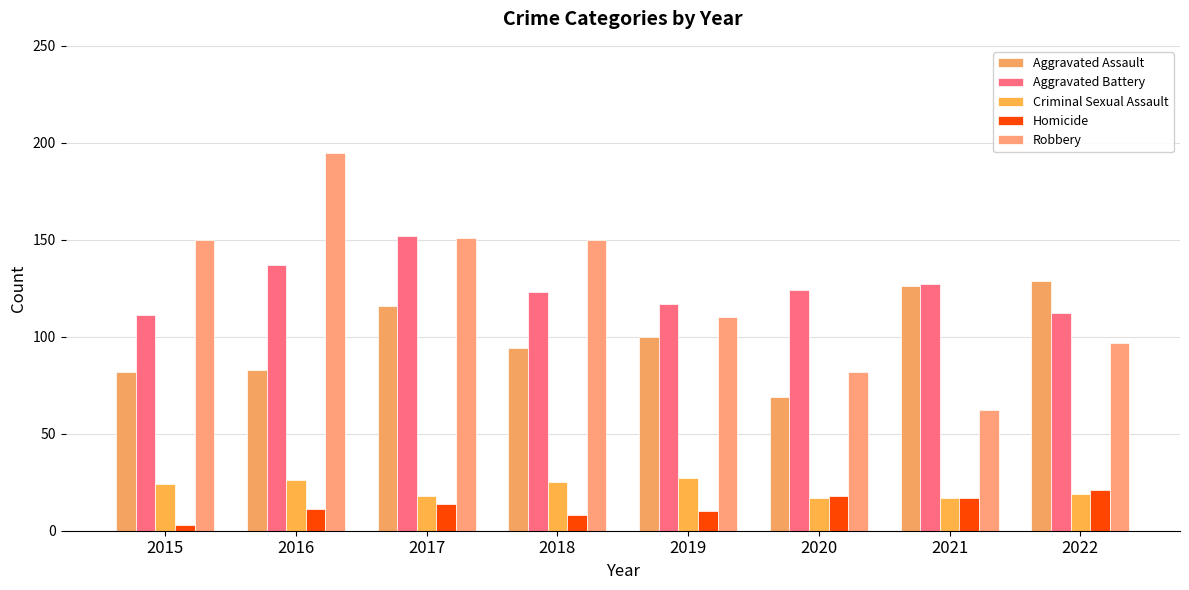

How many values in the Aggravated Assault series are below 100?

4